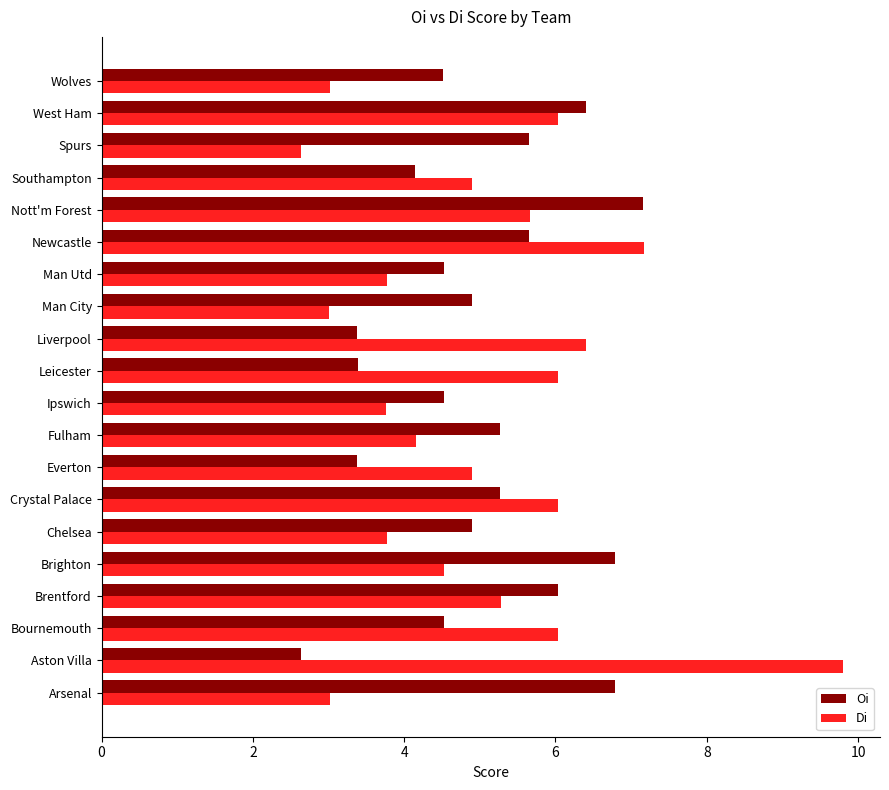

How many data points in Oi are less than 4?

4